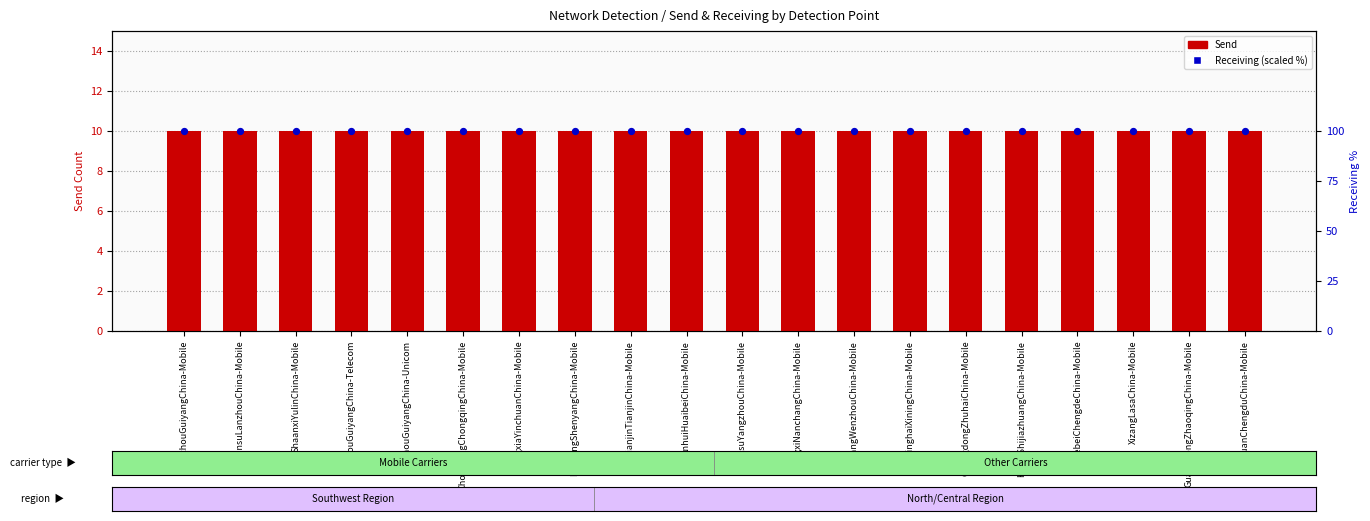

At how many categories does at least one series exceed 70?

20